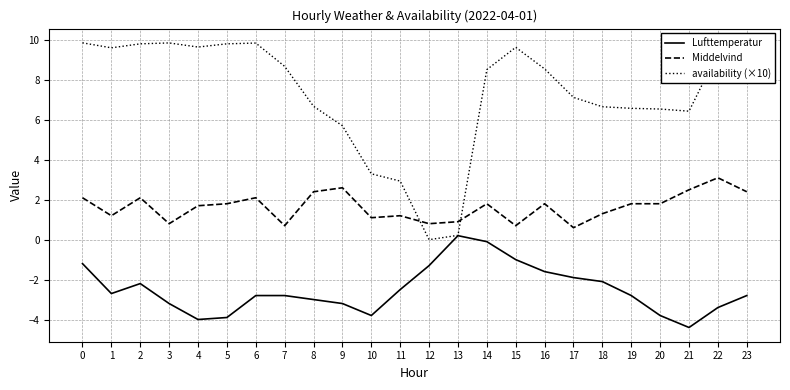

What is the total value across all series at 15?

9.3